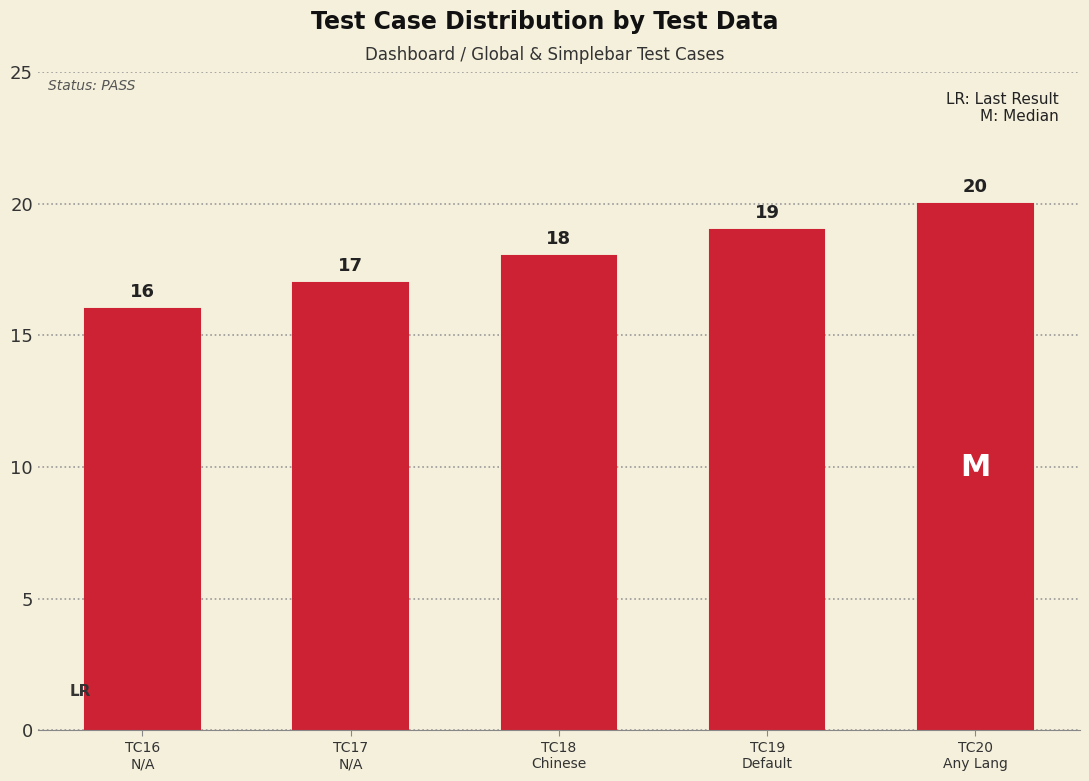

True or false: the data shows 17 at TC17
N/A.

True